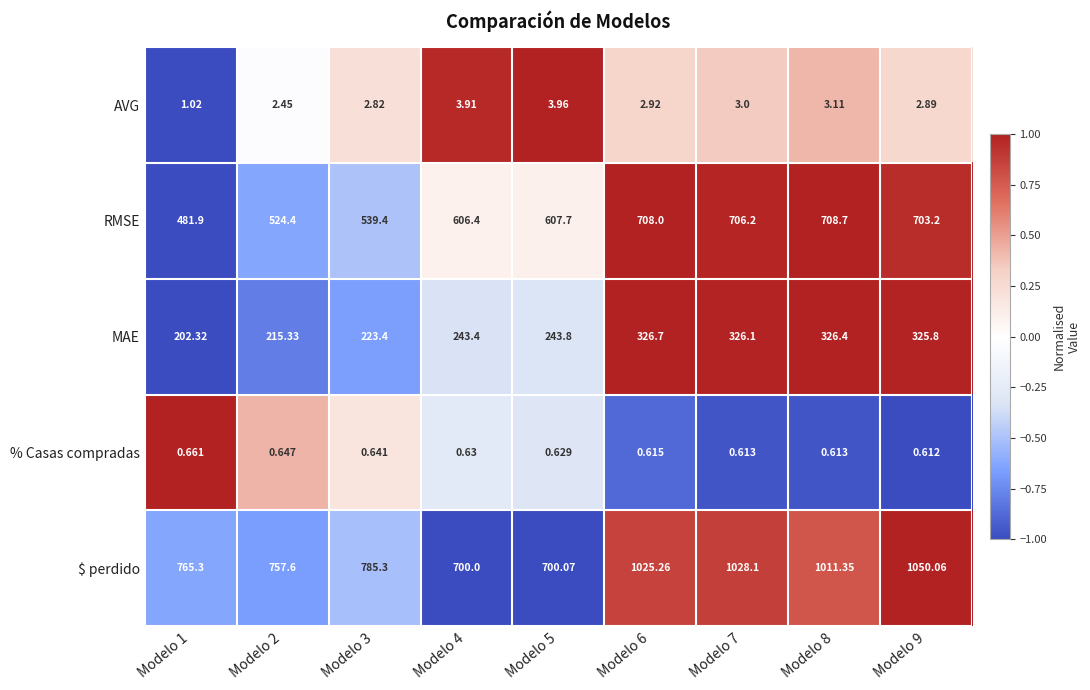

Which series has the largest total across all categories?

$ perdido